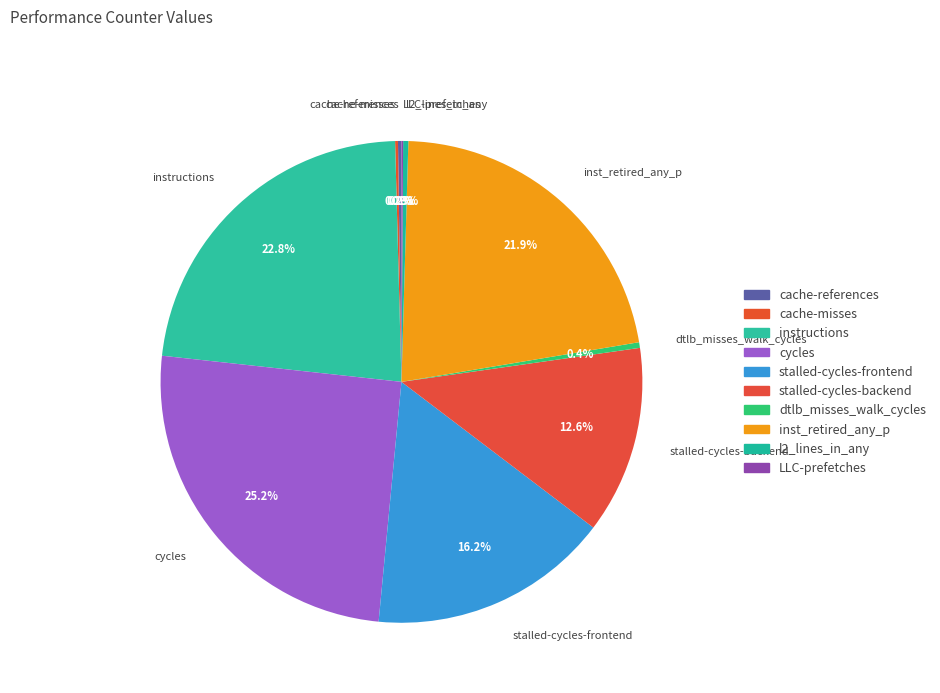

To the nearest percent, what is the combined percentage of dtlb_misses_walk_cycles and instructions?

23%